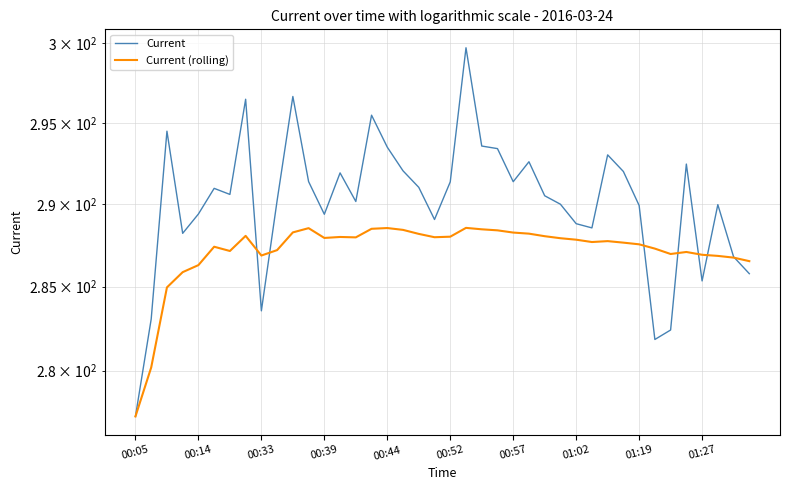

How many interior local peaks does the Current (rolling) series have?

8